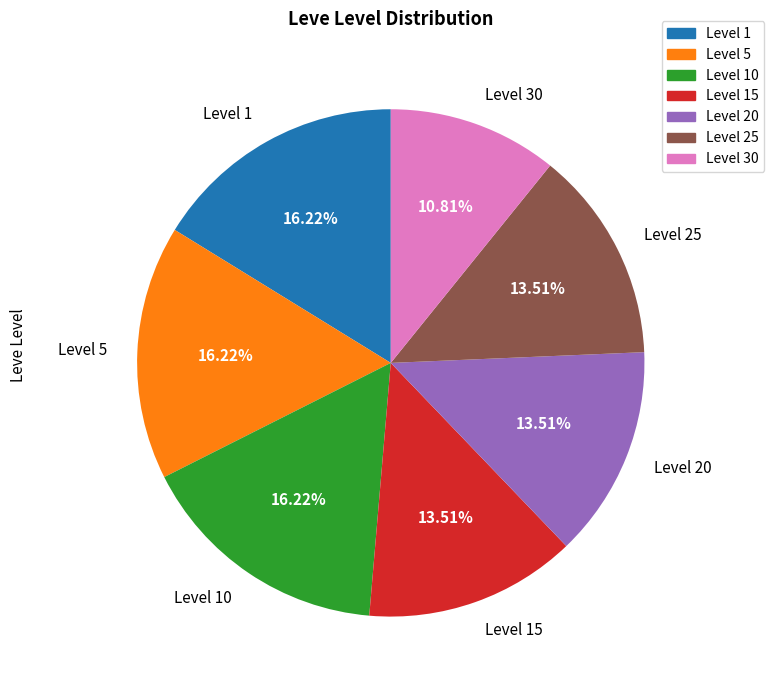

Approximately how many times larger is the value at Level 5 compared to Level 30?

1.5